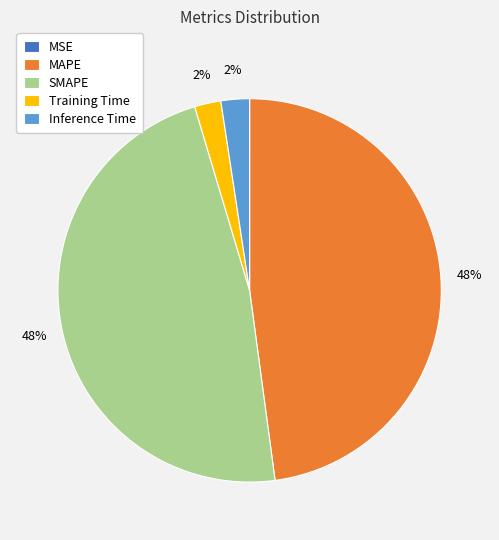

Combined, do SMAPE and MAPE account for over 50%?

Yes